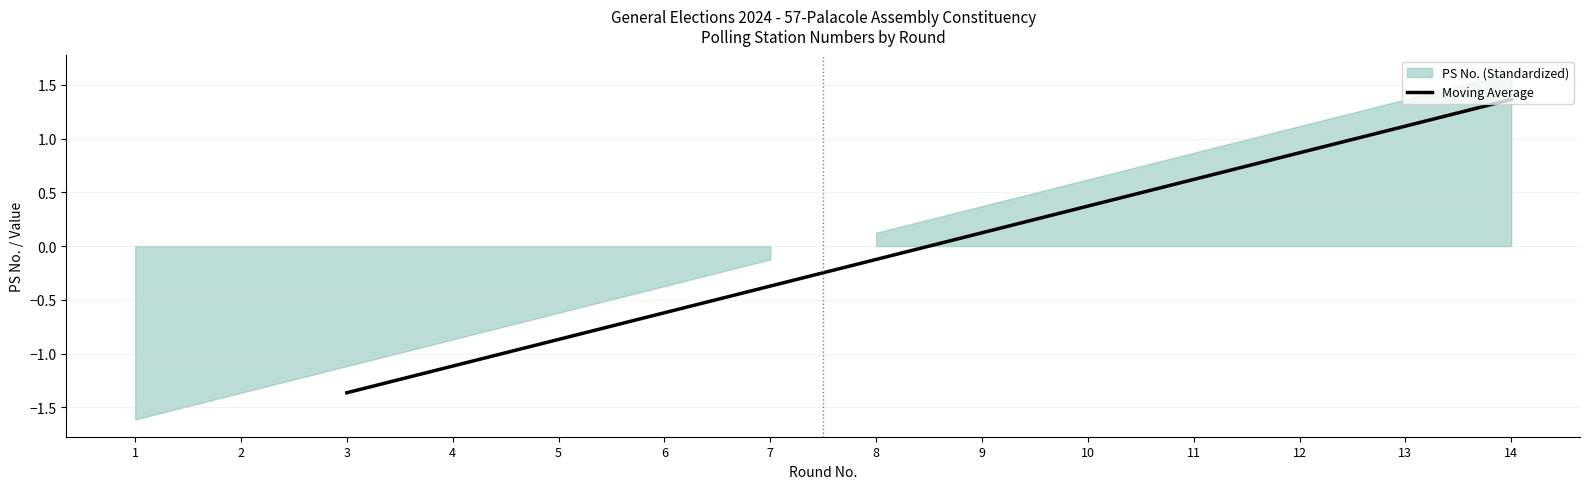

Is it true that Moving Average equals 1.1 at 13?

True